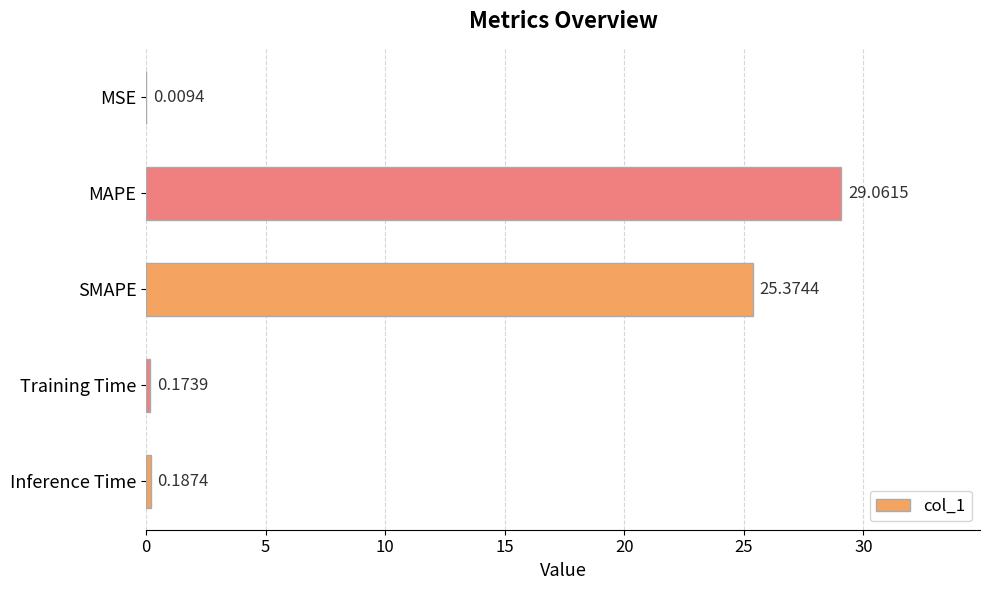

What is the greatest value displayed?

29.1